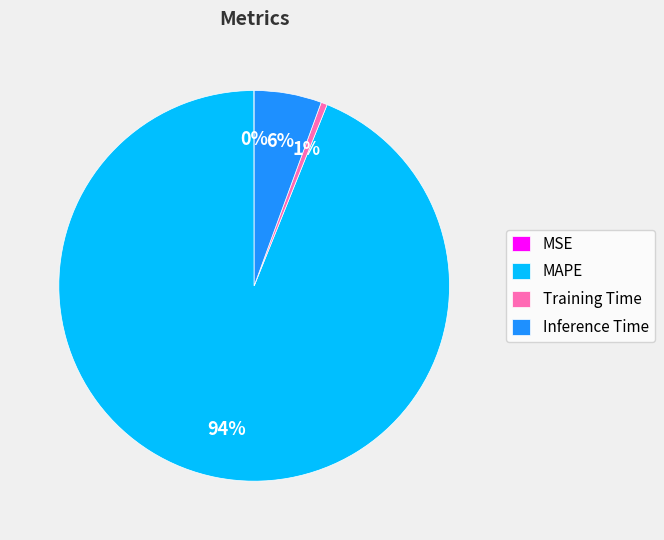

What is the largest slice in the pie chart?

MAPE